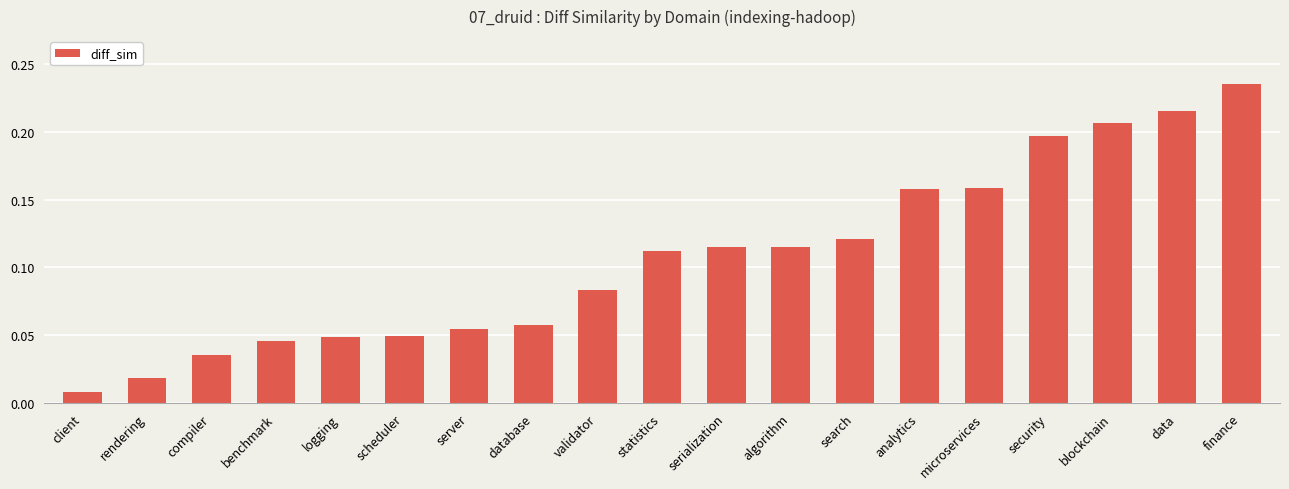

What is the change in value from database to analytics?

+0.1